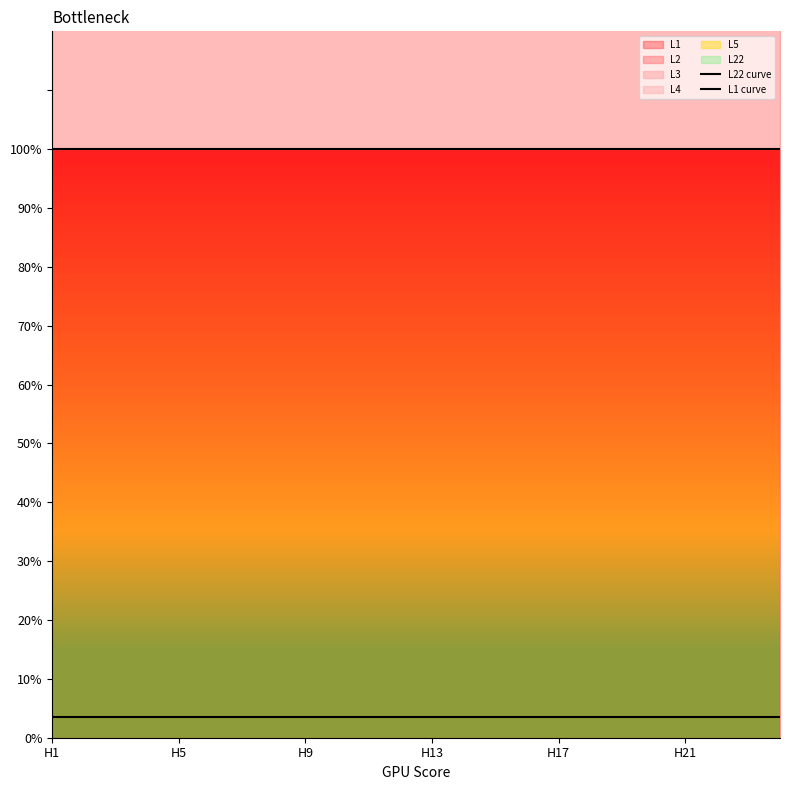

True or false: L22 curve and L1 curve intersect in this chart.

False